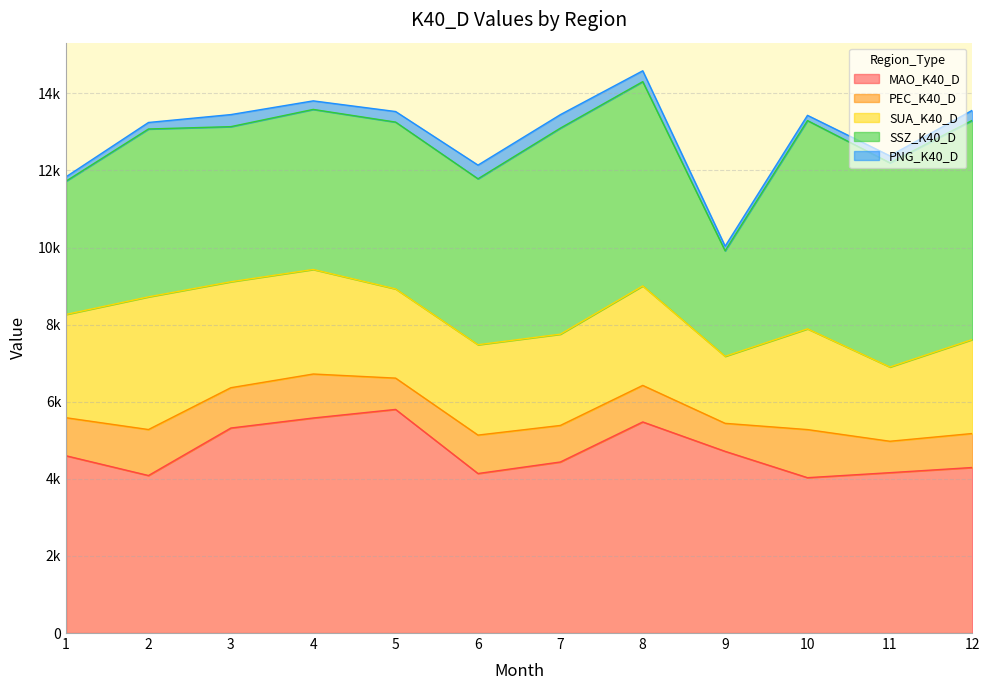

At which category does SSZ_K40_D reach its first local peak?

2